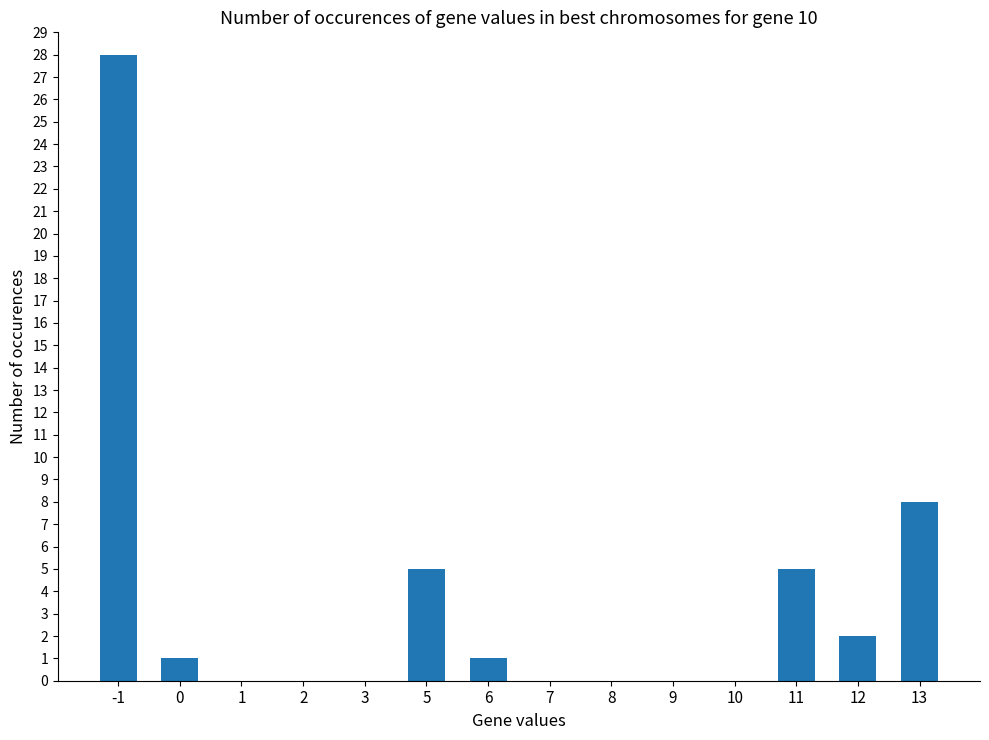

Count the number of categories in the chart.

14